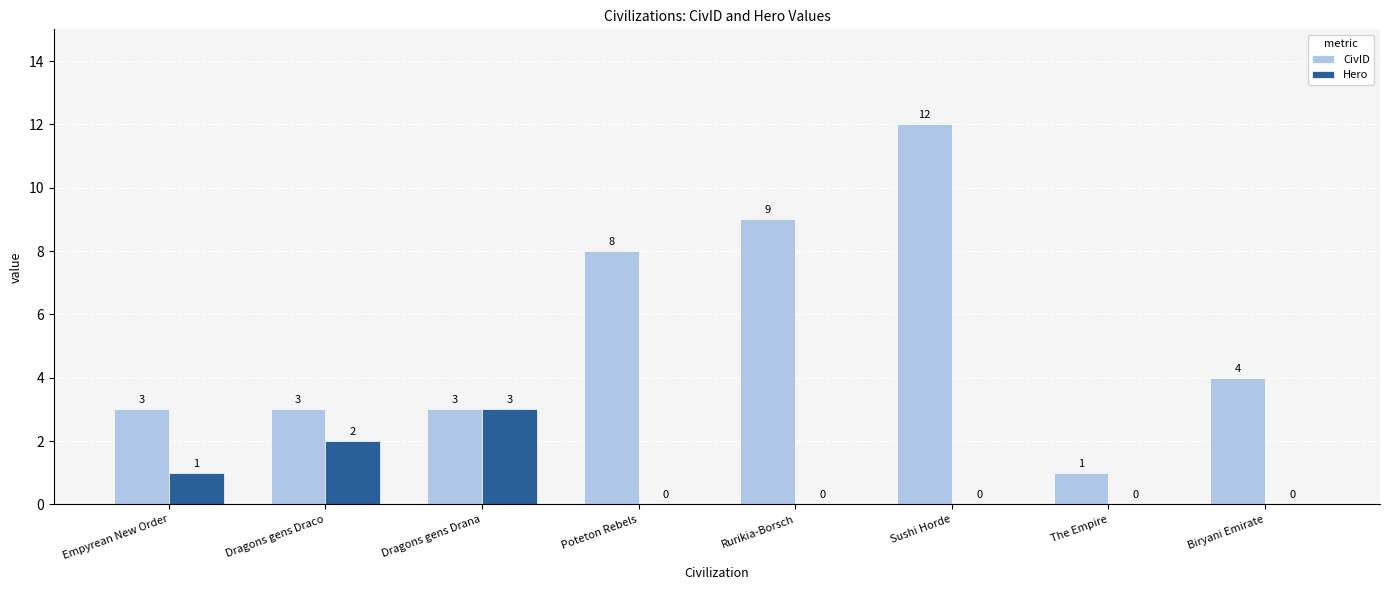

The value of CivID at Biryani Emirate is 4. True or false?

True